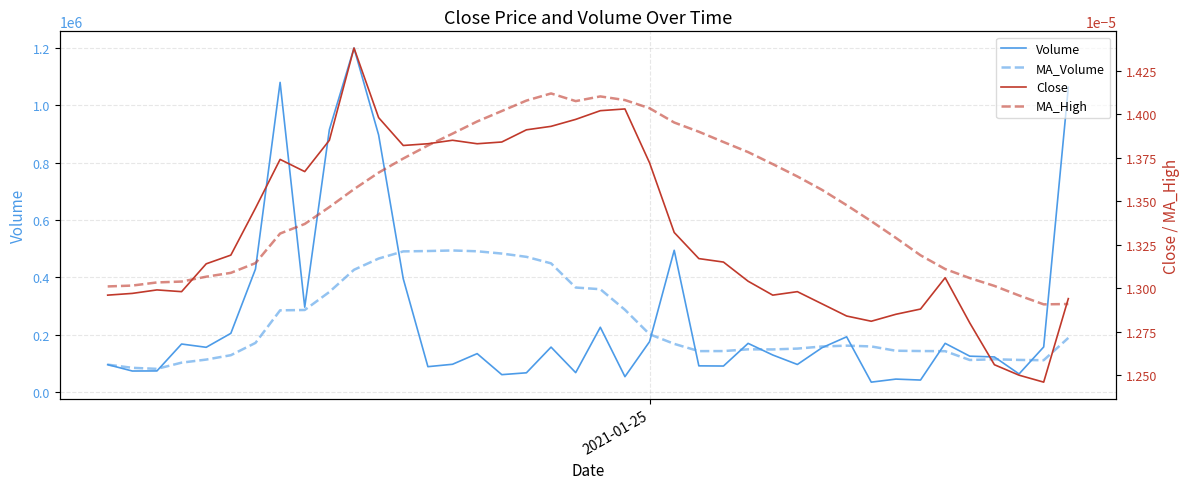

What is the lowest value of the Volume series?

33862.0